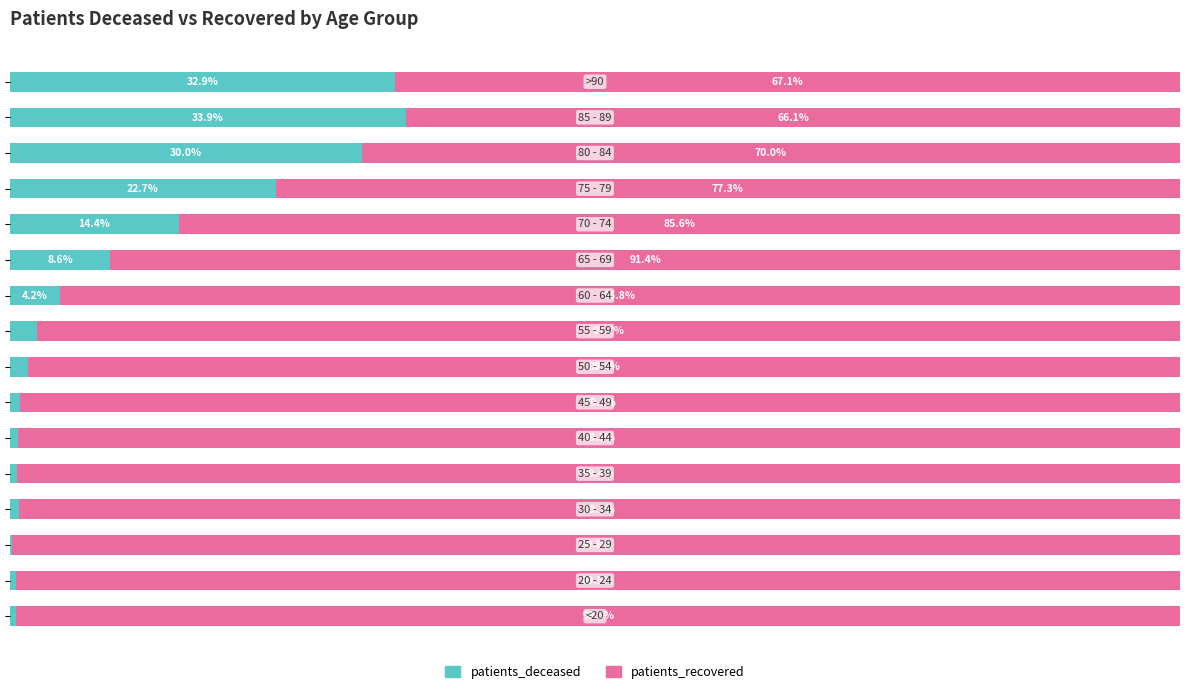

What are all the series names shown in the legend?

patients_deceased, patients_recovered